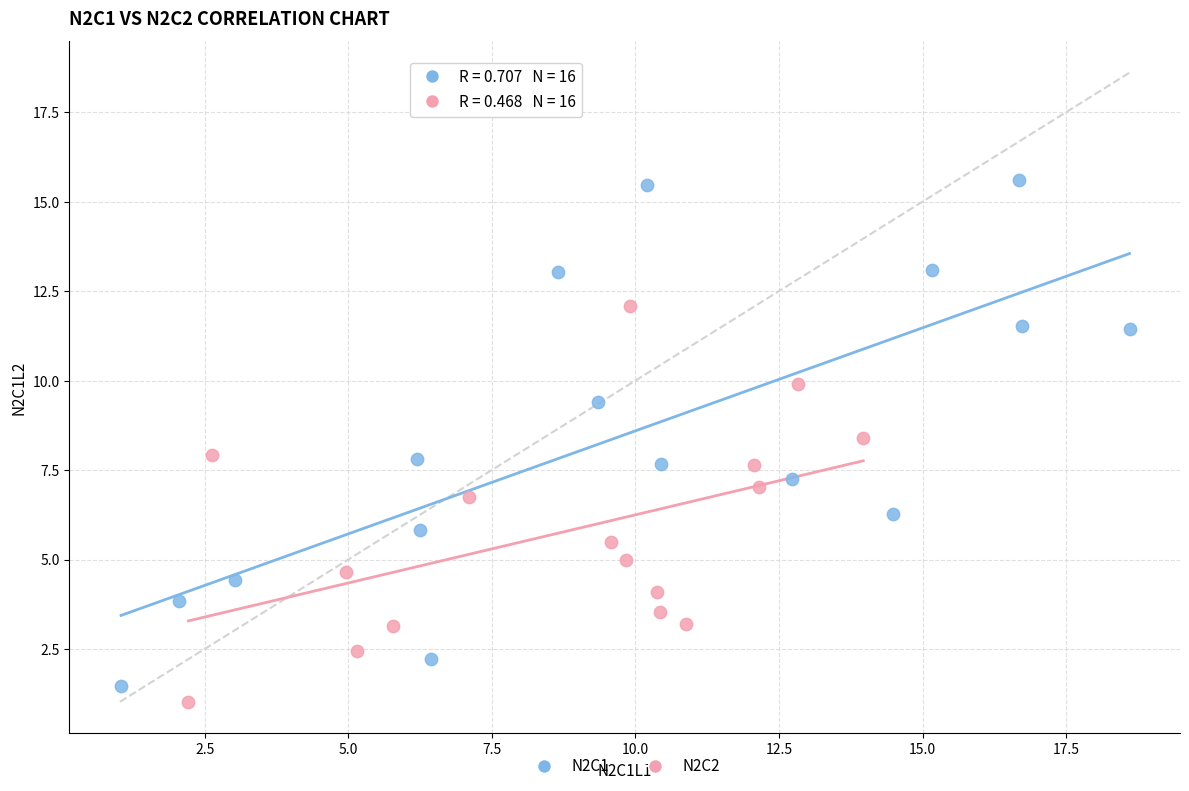

Which series has the largest Y range (max minus min)?

N2C1